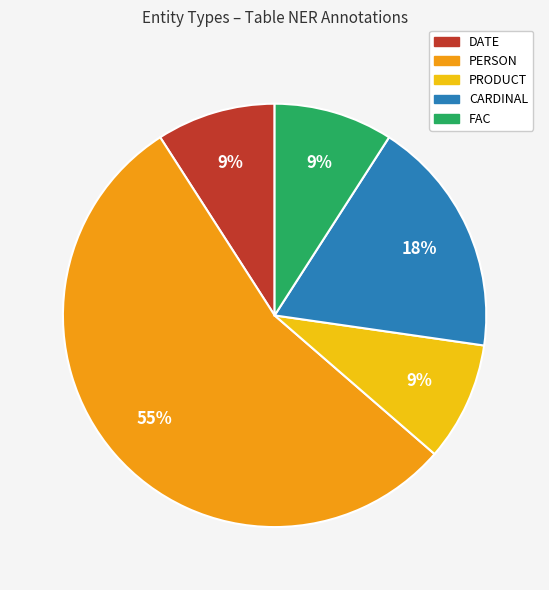

To the nearest percent, what portion does FAC represent?

9%